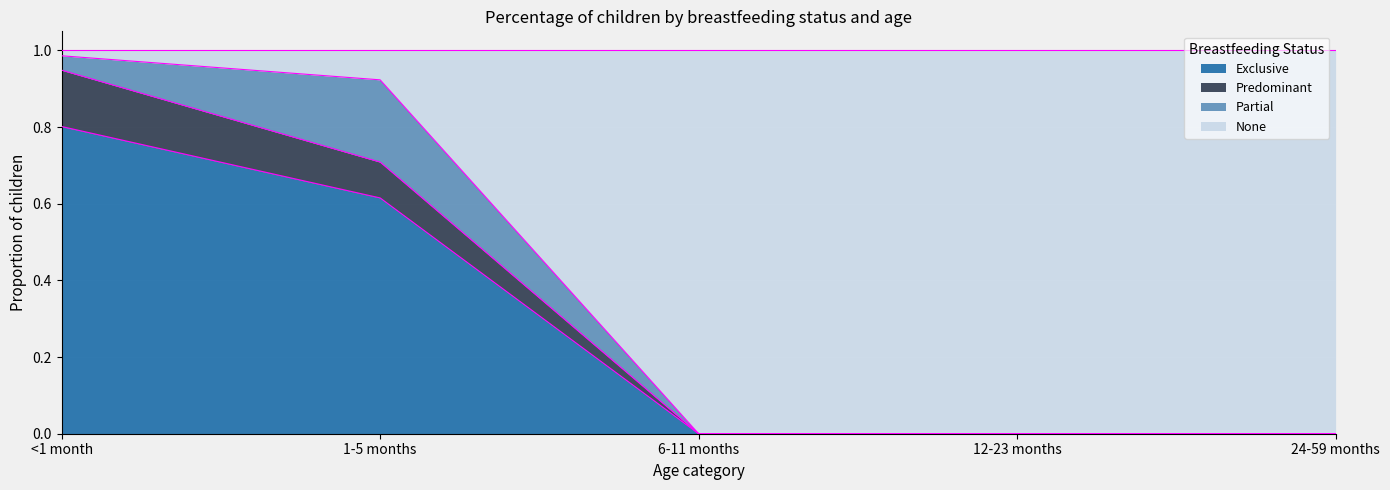

Is it true that Exclusive equals 0.0 at 6-11 months?

True